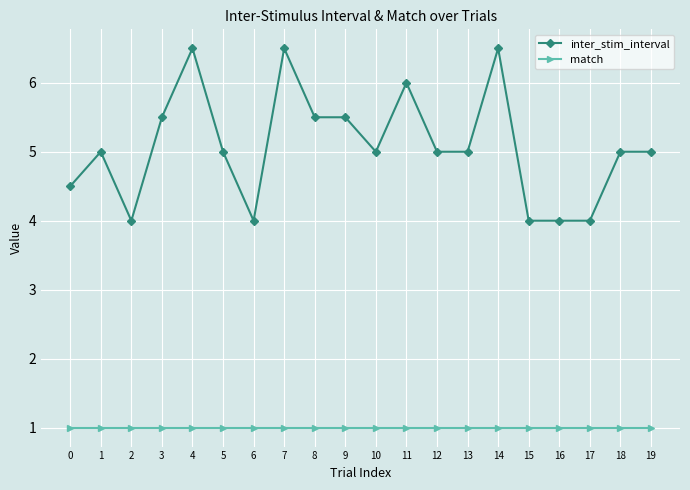

Is the value of inter_stim_interval at 11 greater than the value of match at 3?

Yes